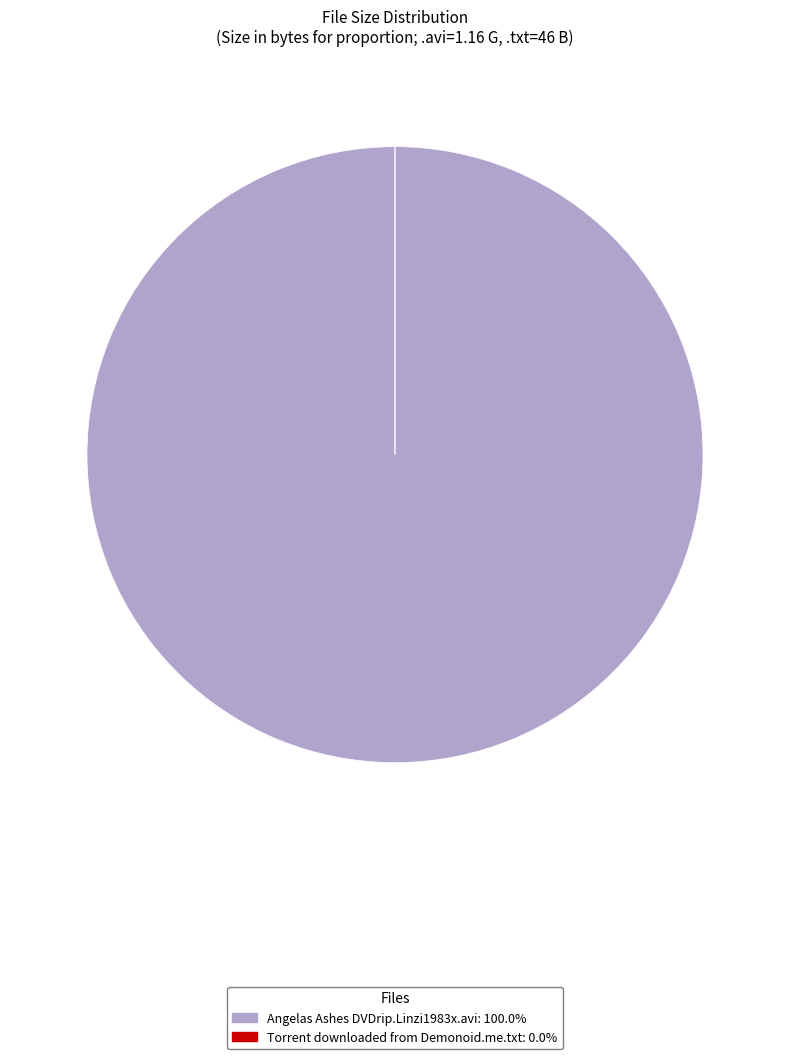

Is it true that Angelas Ashes DVDrip.Linzi1983x.avi is 1% of the pie?

False